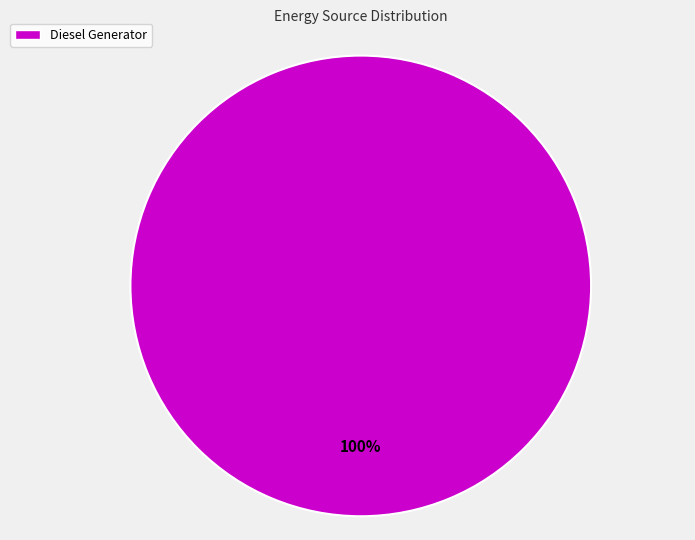

Rank the categories by value from highest to lowest.

Diesel Generator